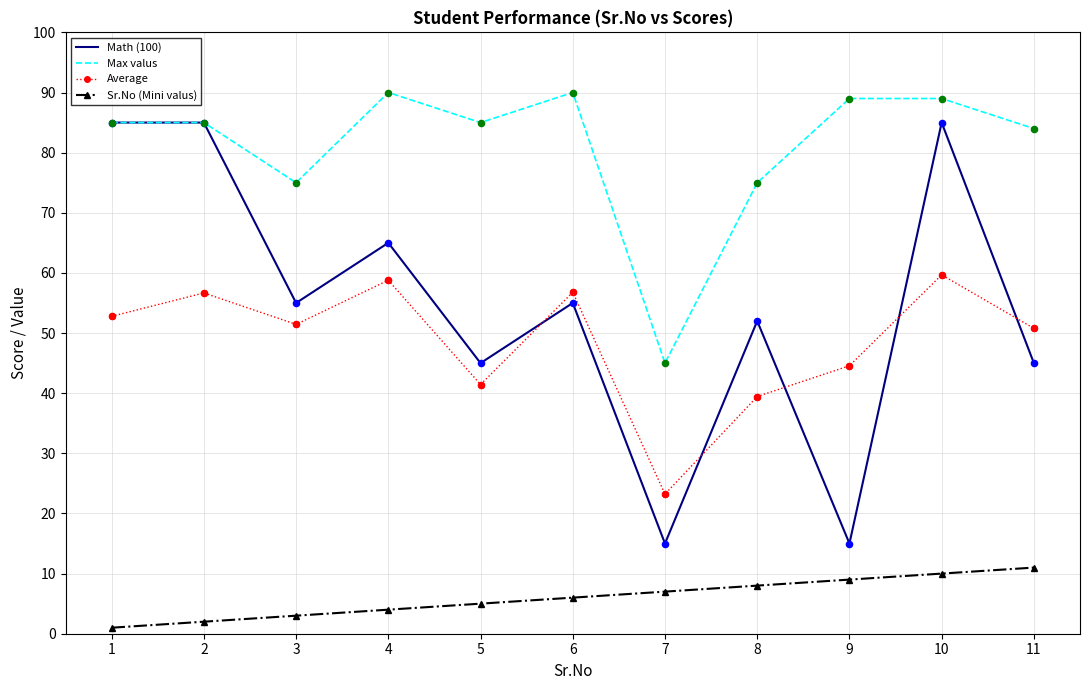

At which category is the sum across all series the highest?

10